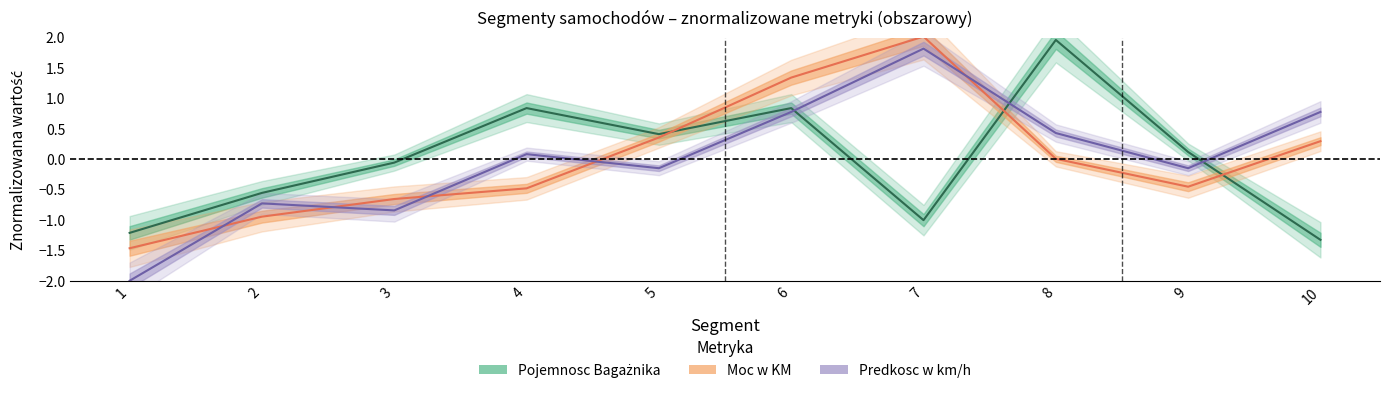

What is the value of the Predkosc point at the 5th from the left?

-0.2